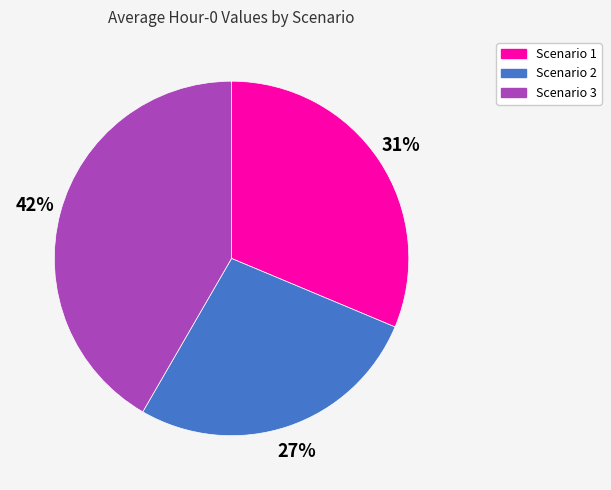

How many segments does this pie chart have?

3